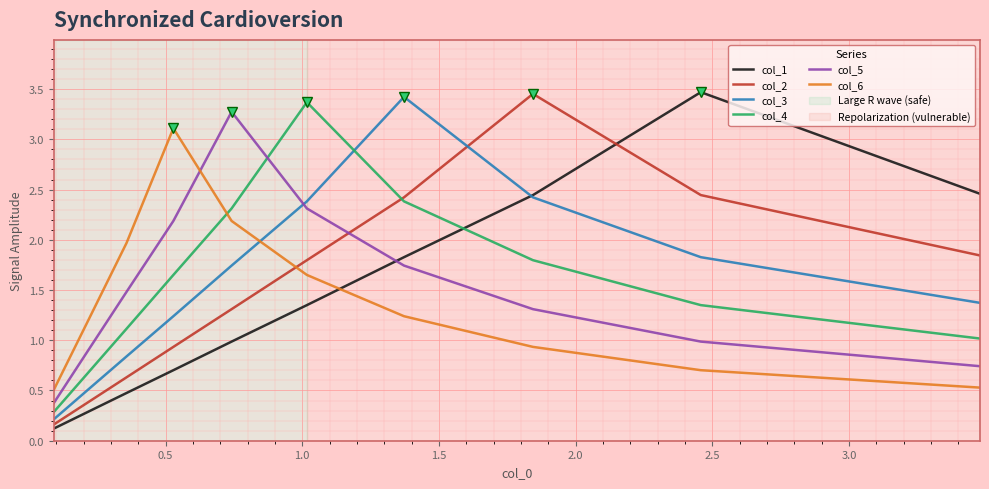

The col_2 series shows 0.1 at 9. True or false?

False